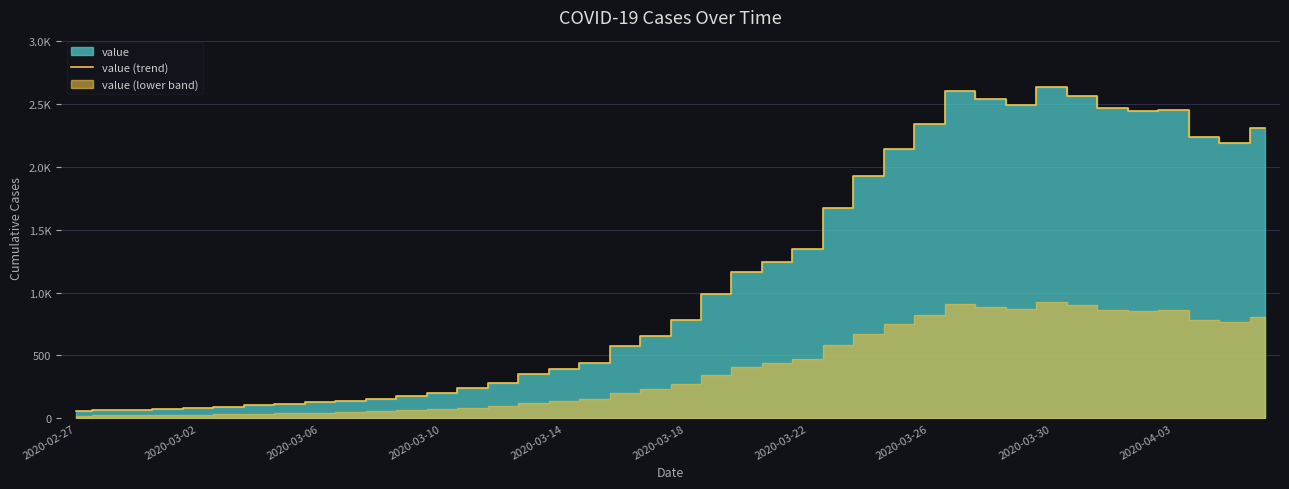

True or false: the data shows 1764 at 2020-03-22.

False